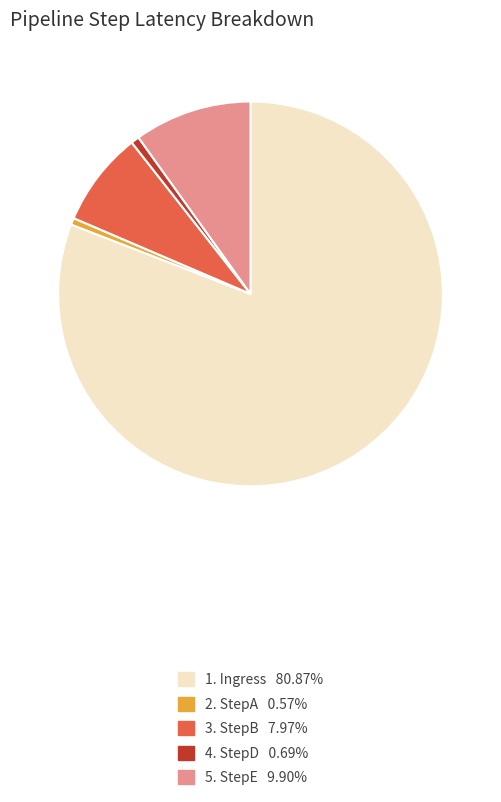

Is there a majority slice in this chart?

Yes